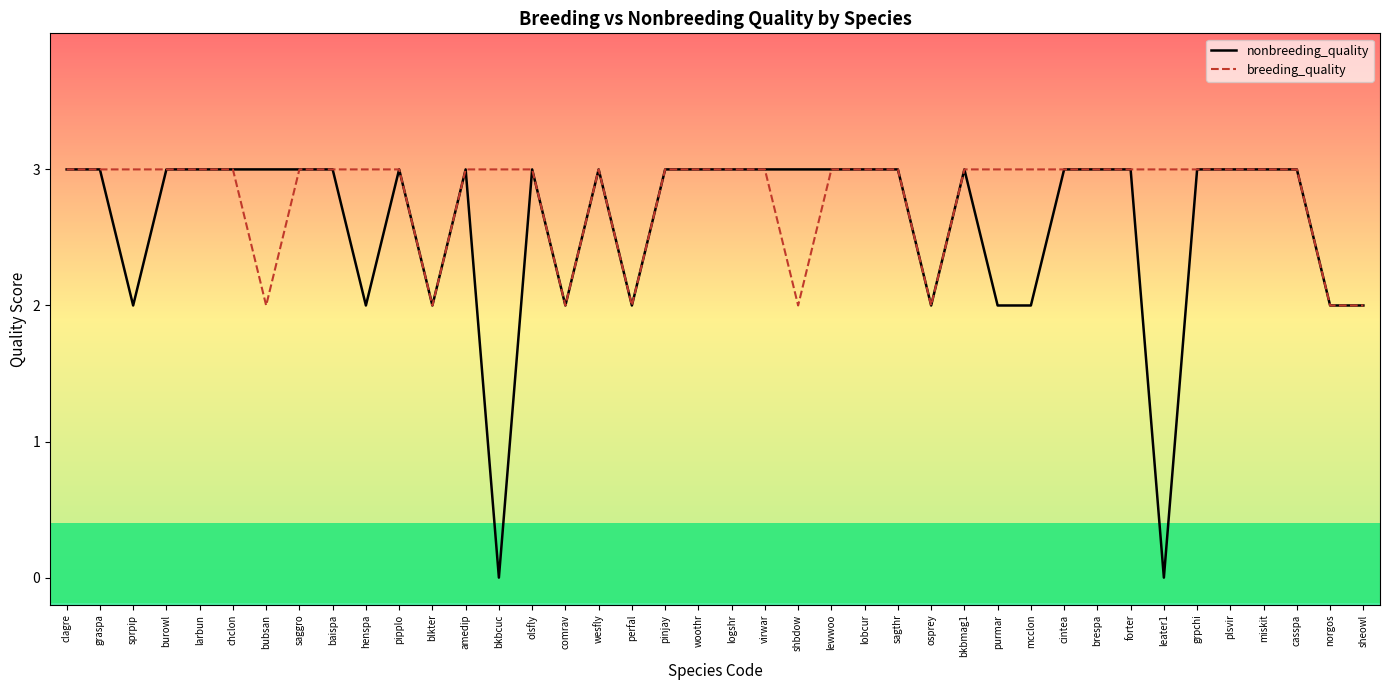

The nonbreeding_quality series shows 1 at burowl. True or false?

False